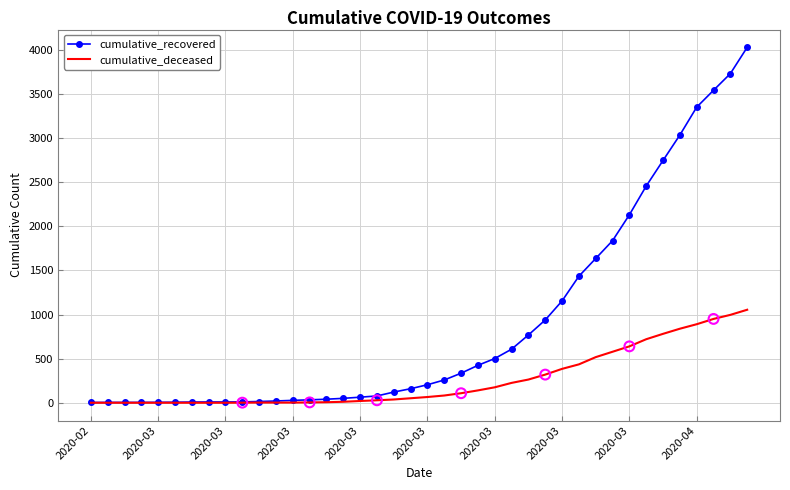

At how many categories does at least one series exceed 687?

14